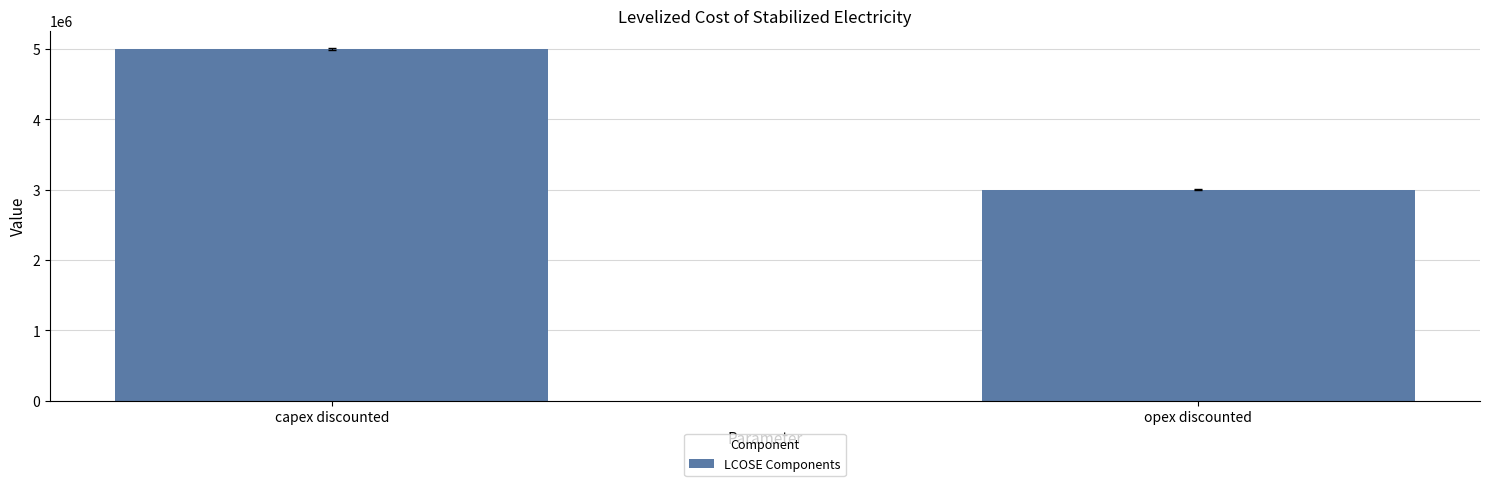

Count the values in the range 3000000 to 5000000.

2